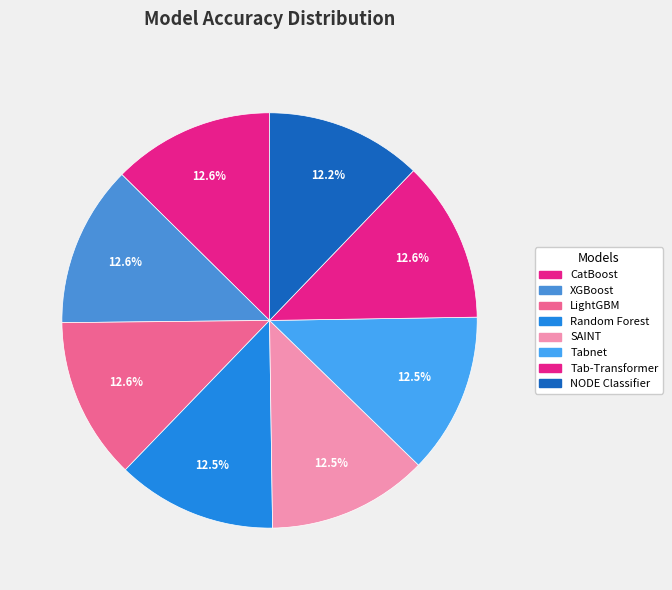

Which category has the biggest portion of the pie?

LightGBM